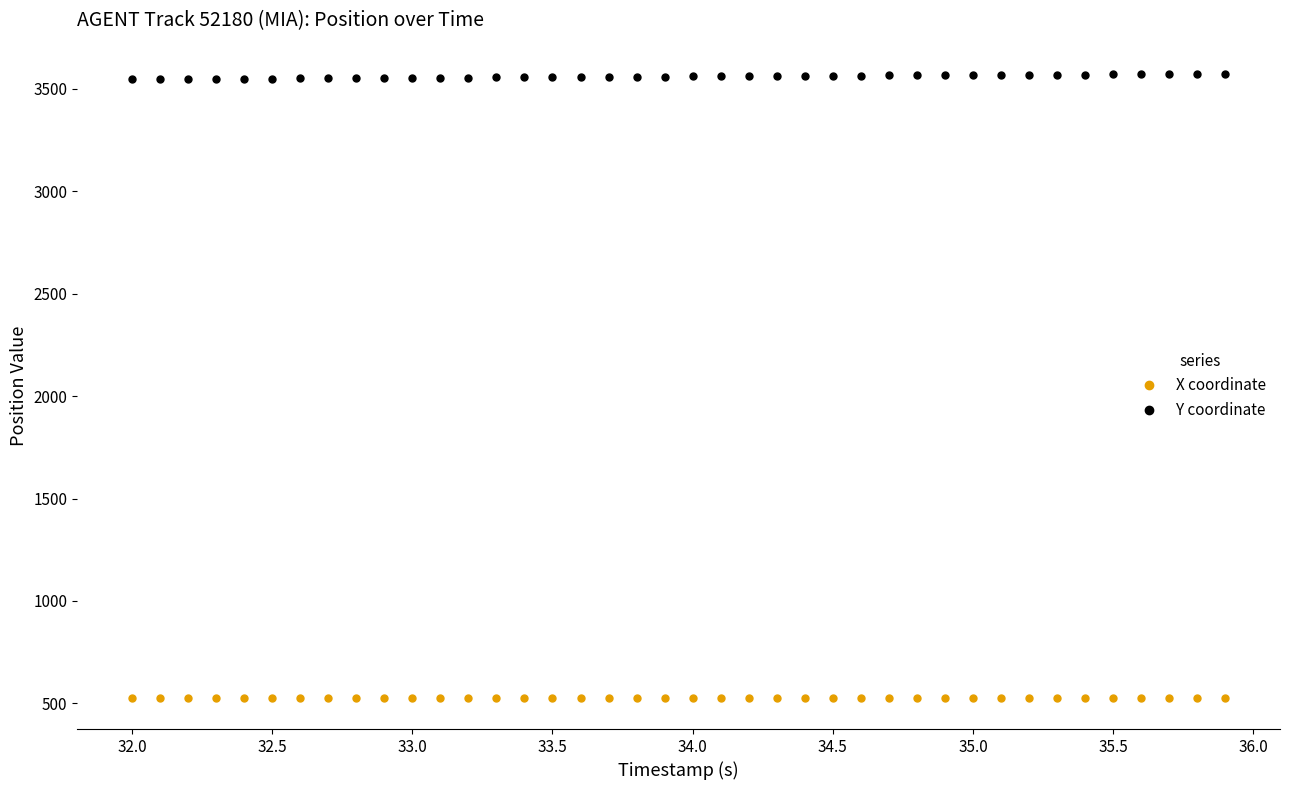

What is the value of the Y coordinate point at the 12th from the left?

3554.3